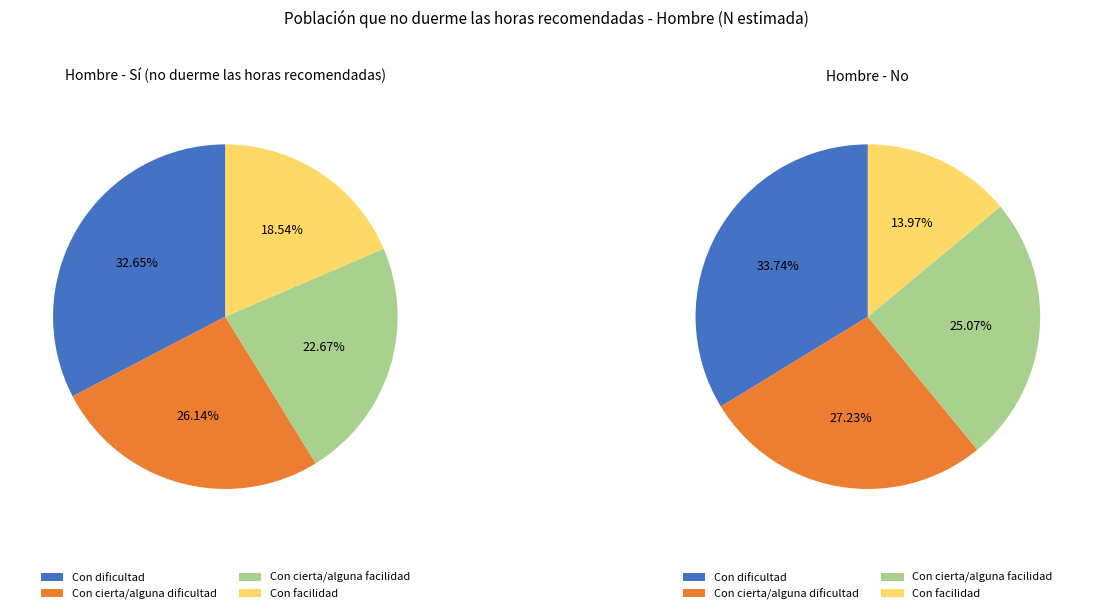

To the nearest percent, what is the combined percentage of Con dificultad and Con cierta/alguna dificultad?

61%